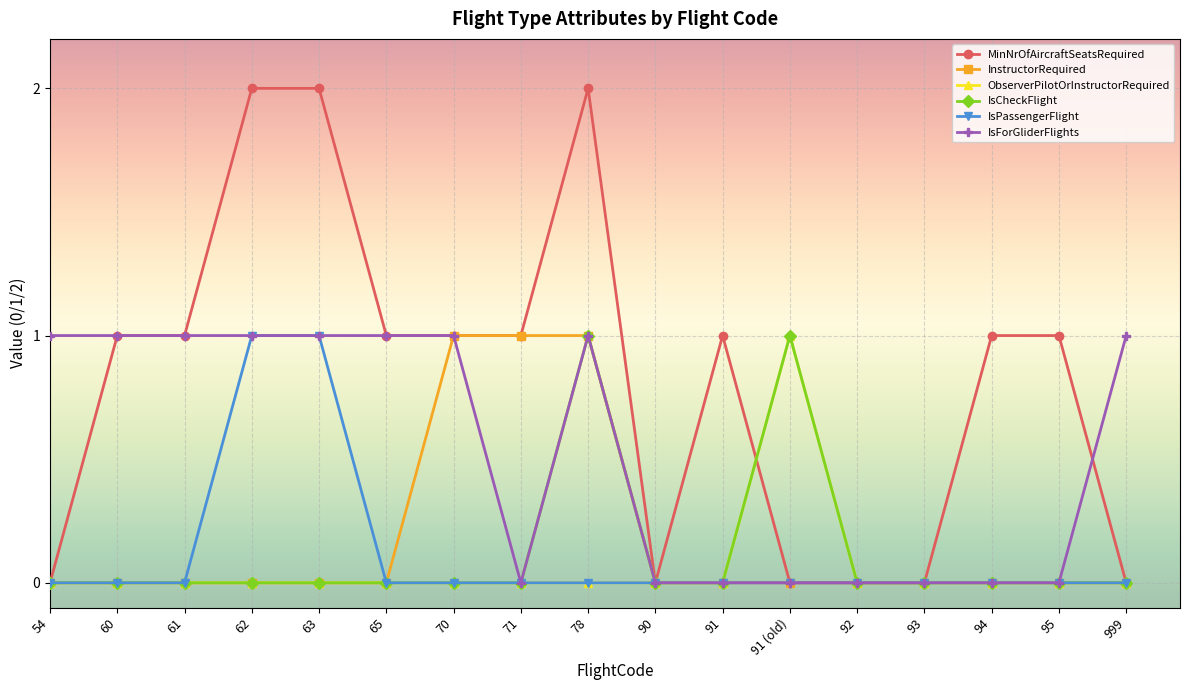

What is the label of the 10th point from the right?

71